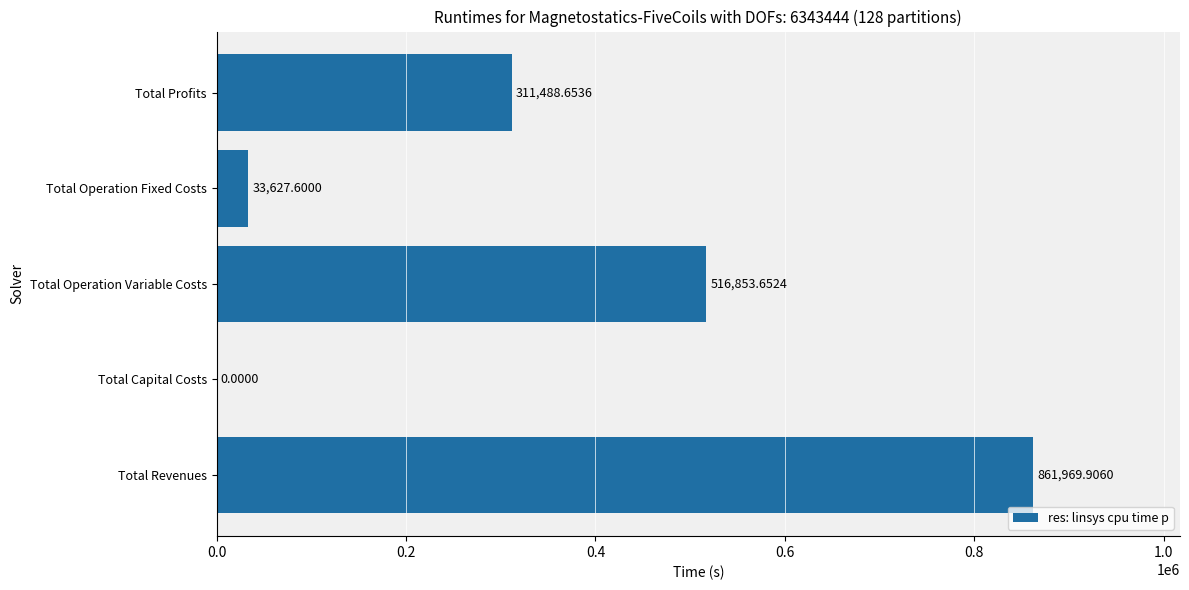

Where is the data nearest to the value 430984?

Total Operation Variable Costs